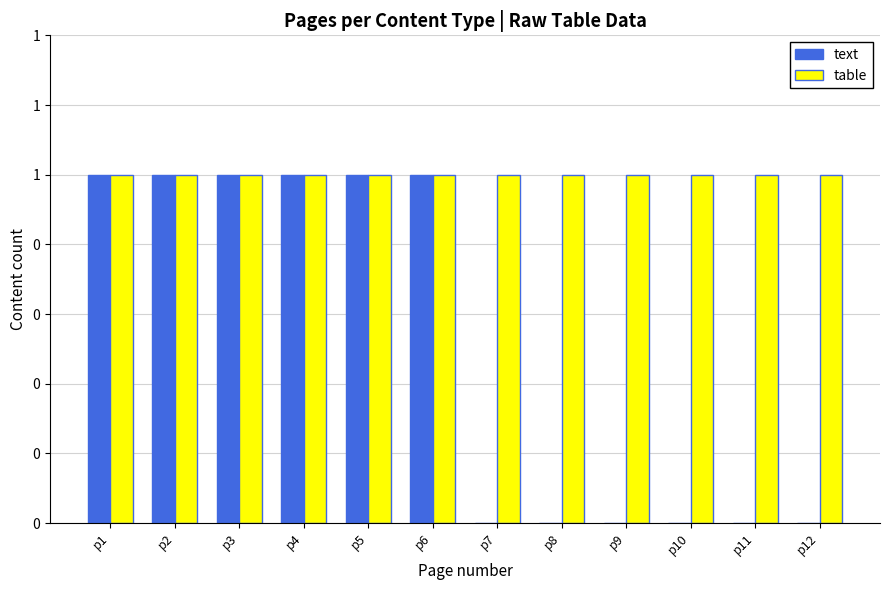

True or false: text has a value of 1 at p3.

True